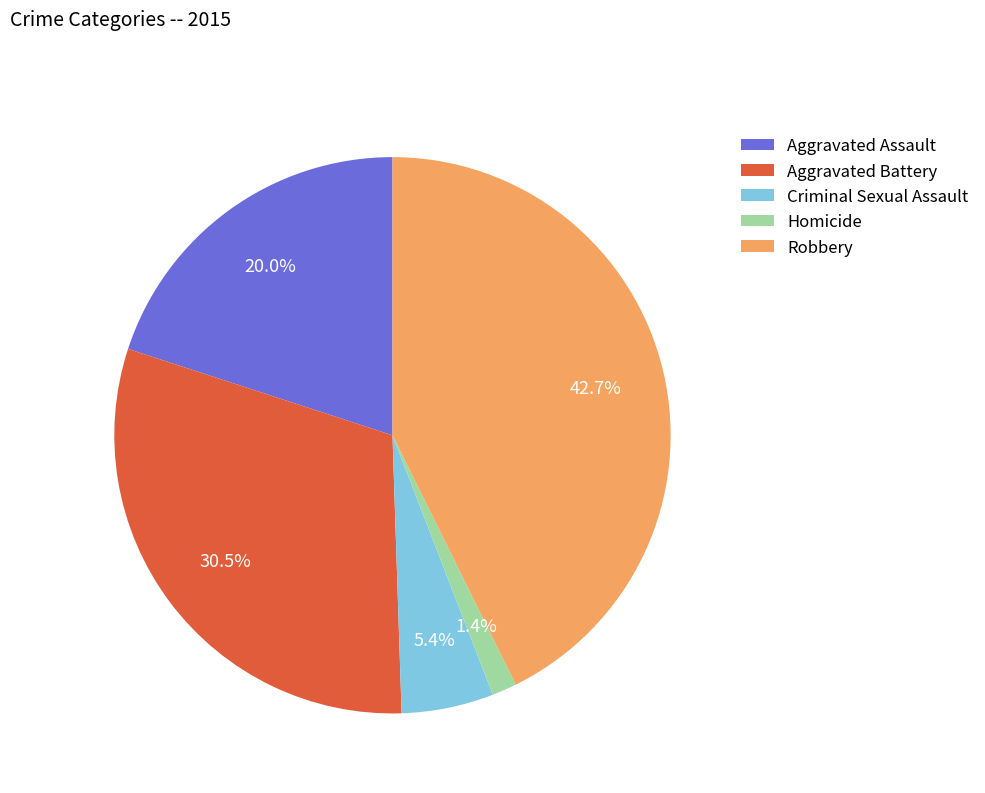

Does Aggravated Battery account for over 50% of the chart?

No